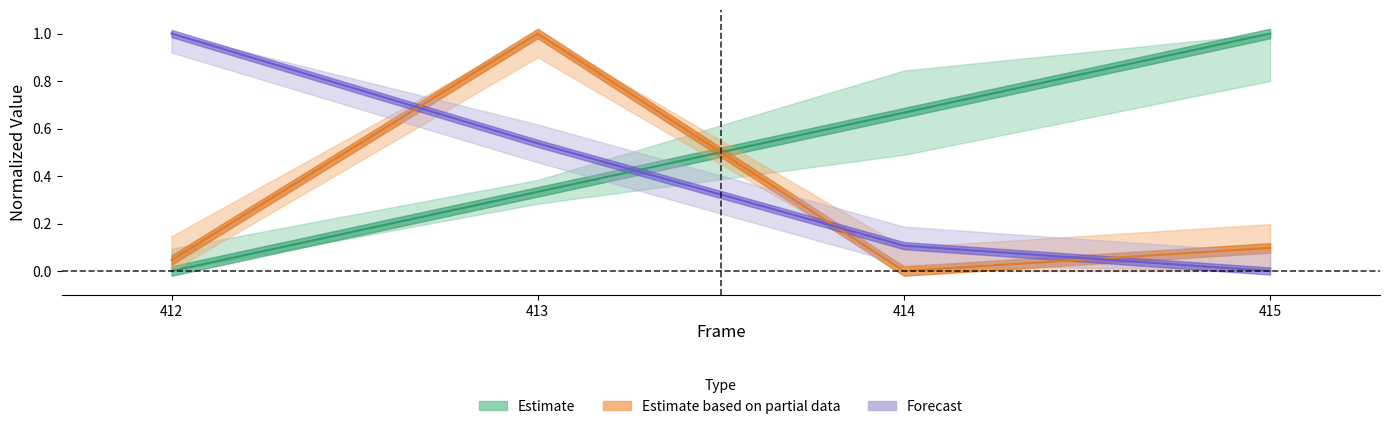

How many values in Frame are above zero?

3